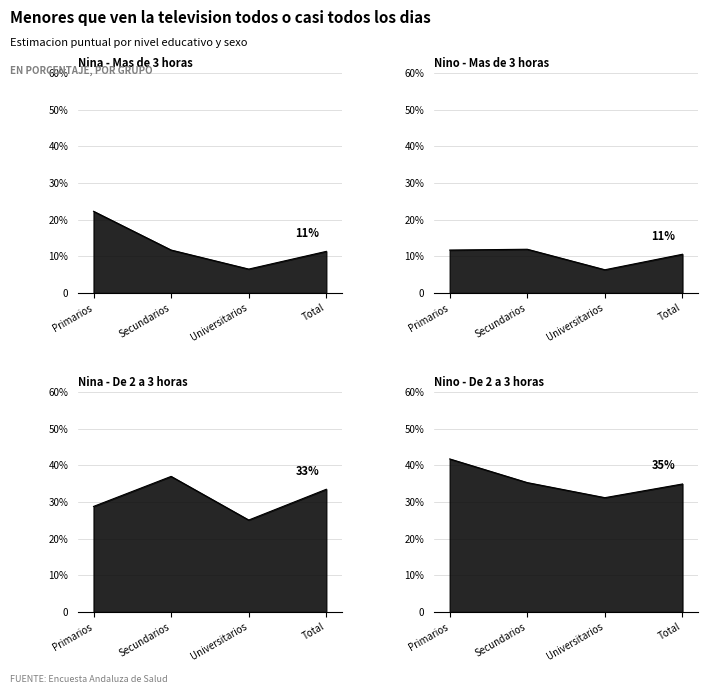

What is the label of the 2nd point from the left?

Secundarios